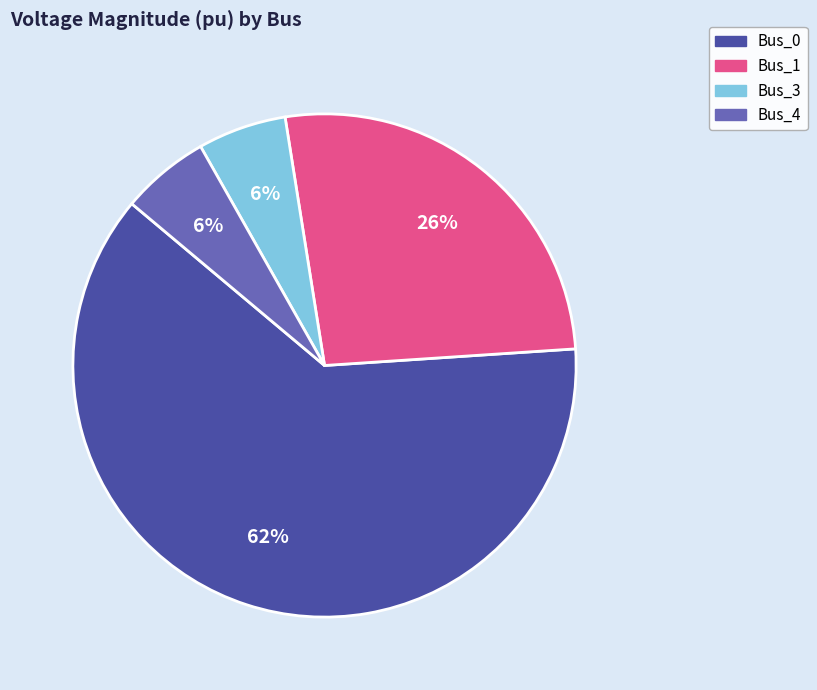

Is it true that Bus_1 is 40% of the pie?

False